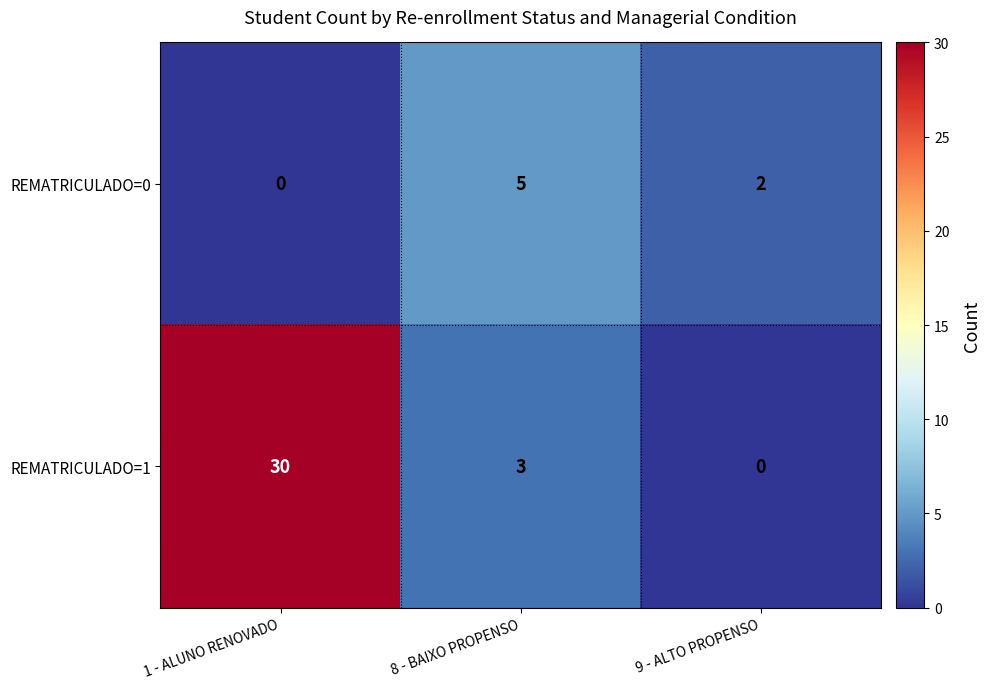

At which category does the chart reach its peak across all series?

1 - ALUNO RENOVADO